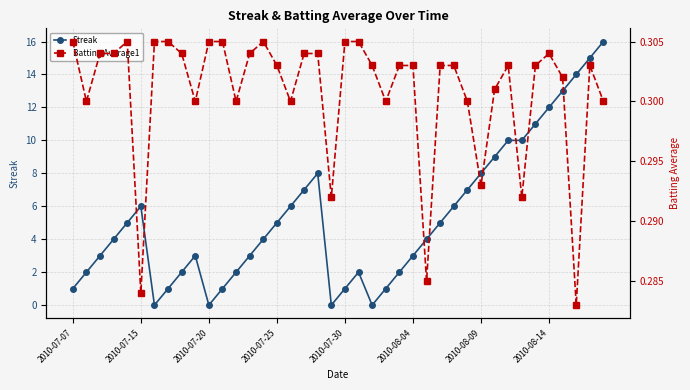

Is this an area chart (filled region under the line)?

No